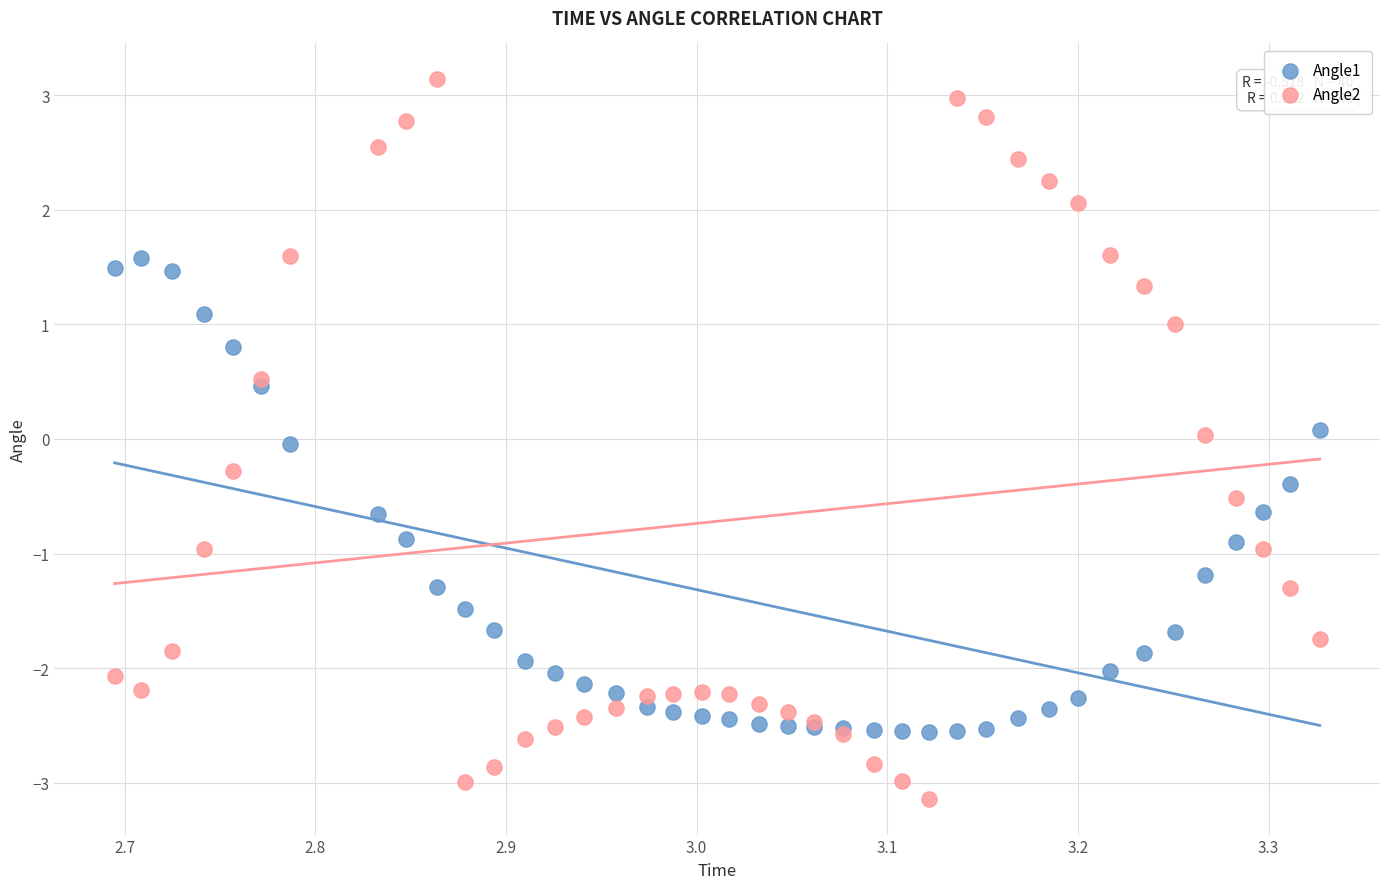

Which series reaches the maximum Y coordinate?

Angle2